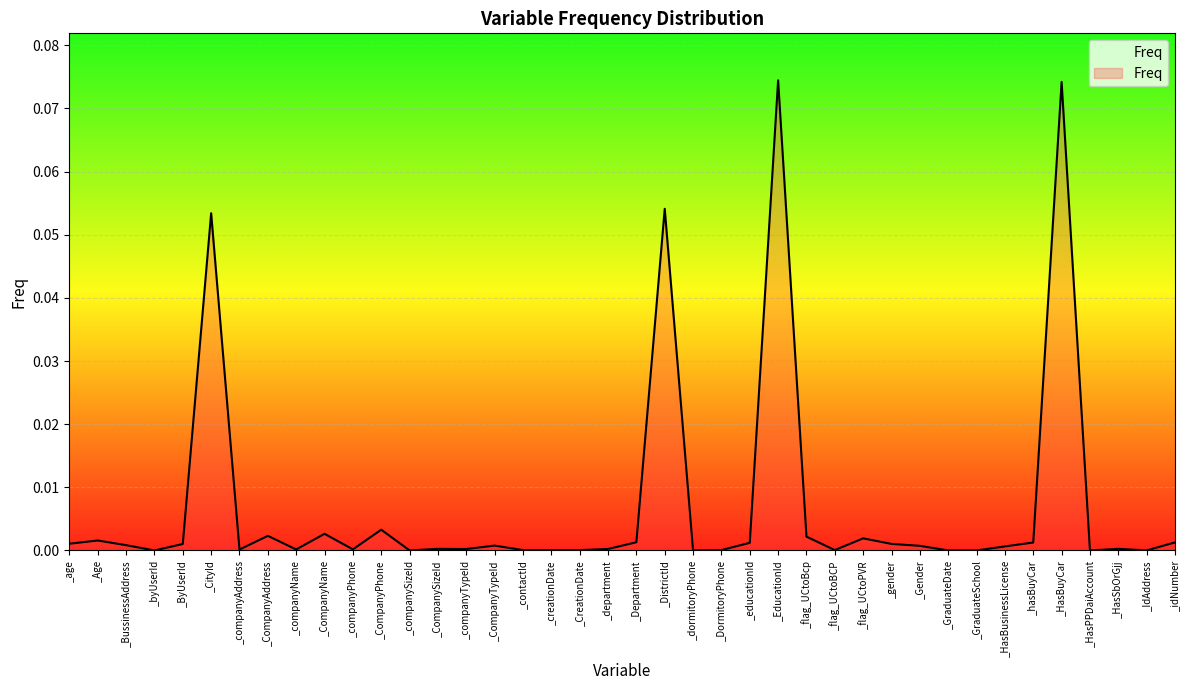

True or false: the data shows 0.0 at _companyTypeId.

True